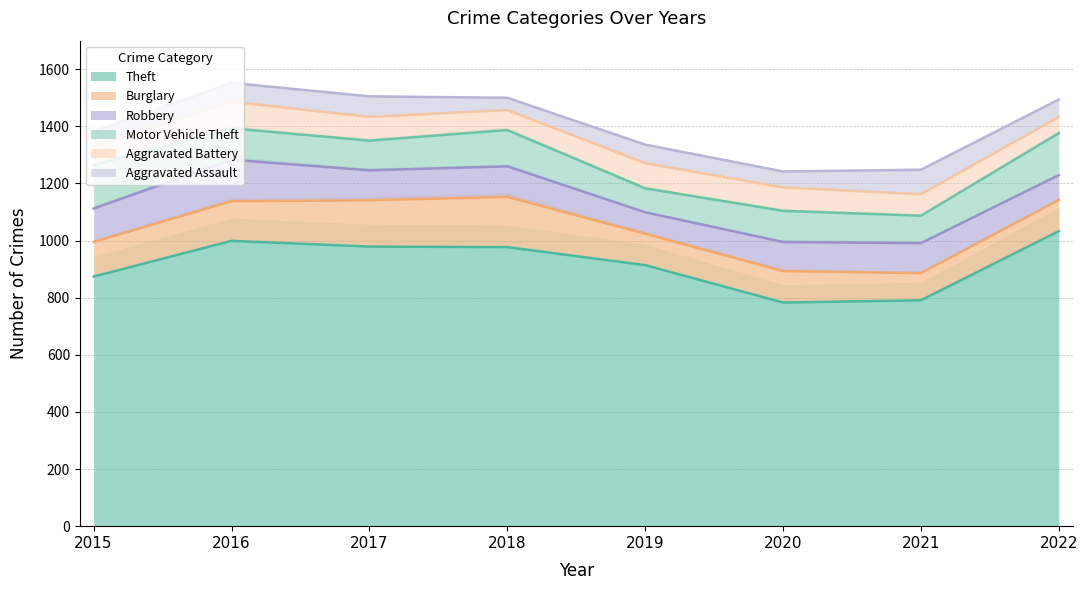

What is the difference between the Aggravated Assault values at 2015 and 2021?

32